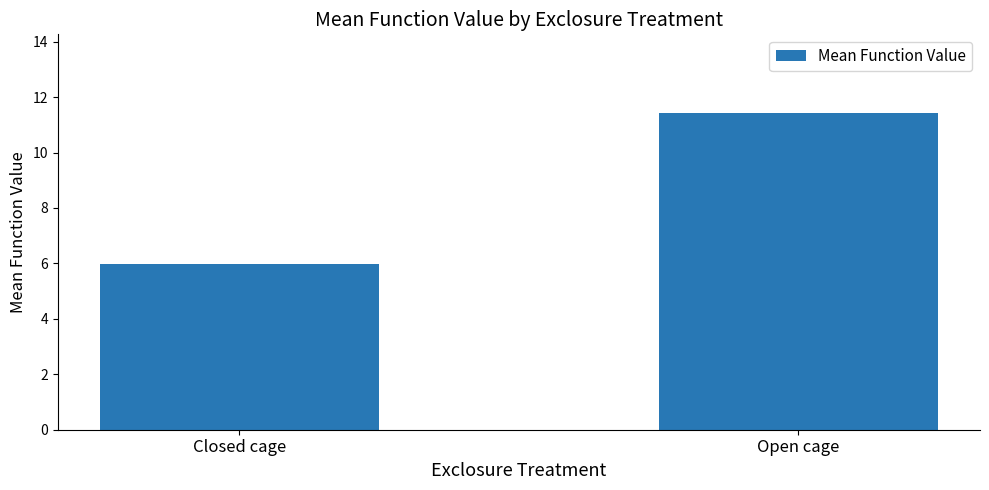

Is it true that the value at Closed cage is 3.7?

False